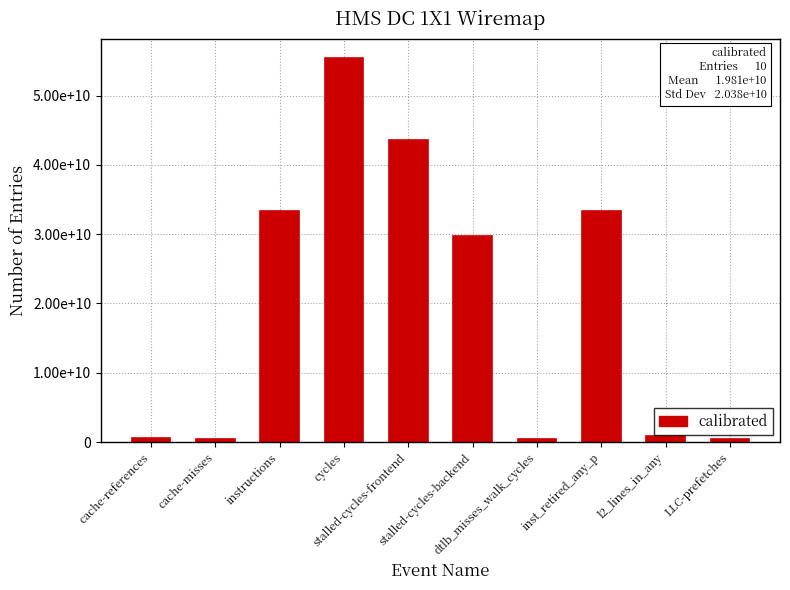

List the labels in order of value, largest first.

cycles, stalled-cycles-frontend, inst_retired_any_p, instructions, stalled-cycles-backend, l2_lines_in_any, cache-references, dtlb_misses_walk_cycles, cache-misses, LLC-prefetches